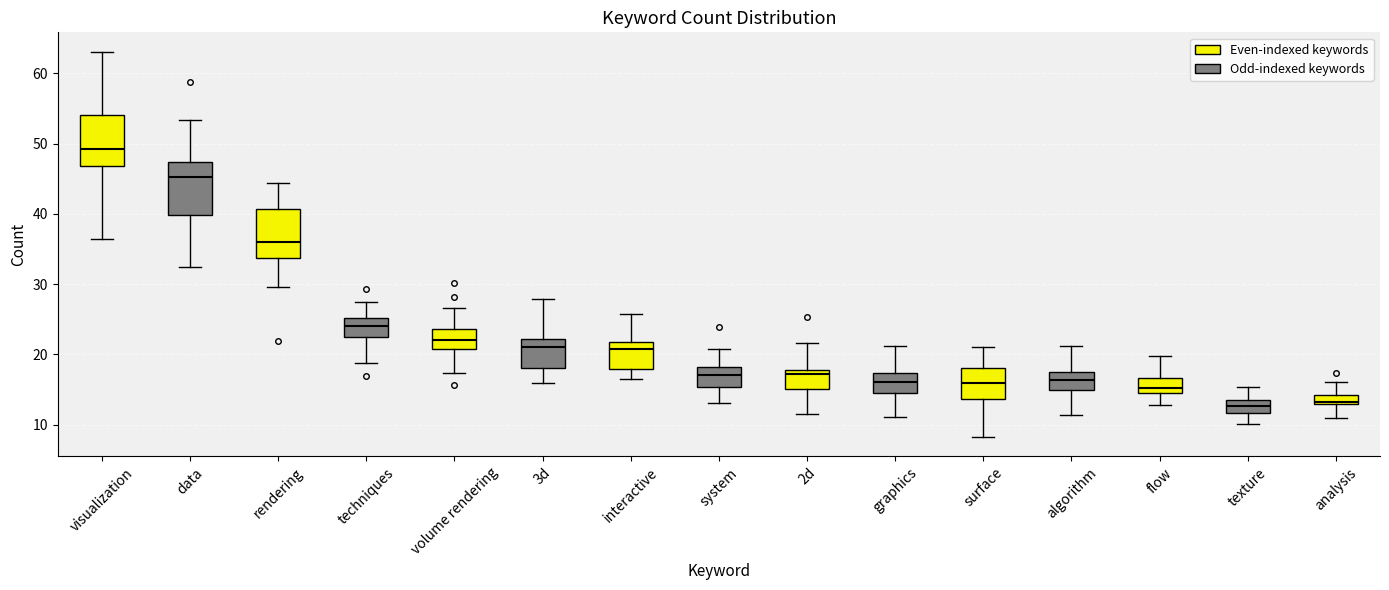

Where does the lower whisker of the box for graphics end on the y-axis? The values are not printed on the chart, so give them approximately, as read against the axis.

11